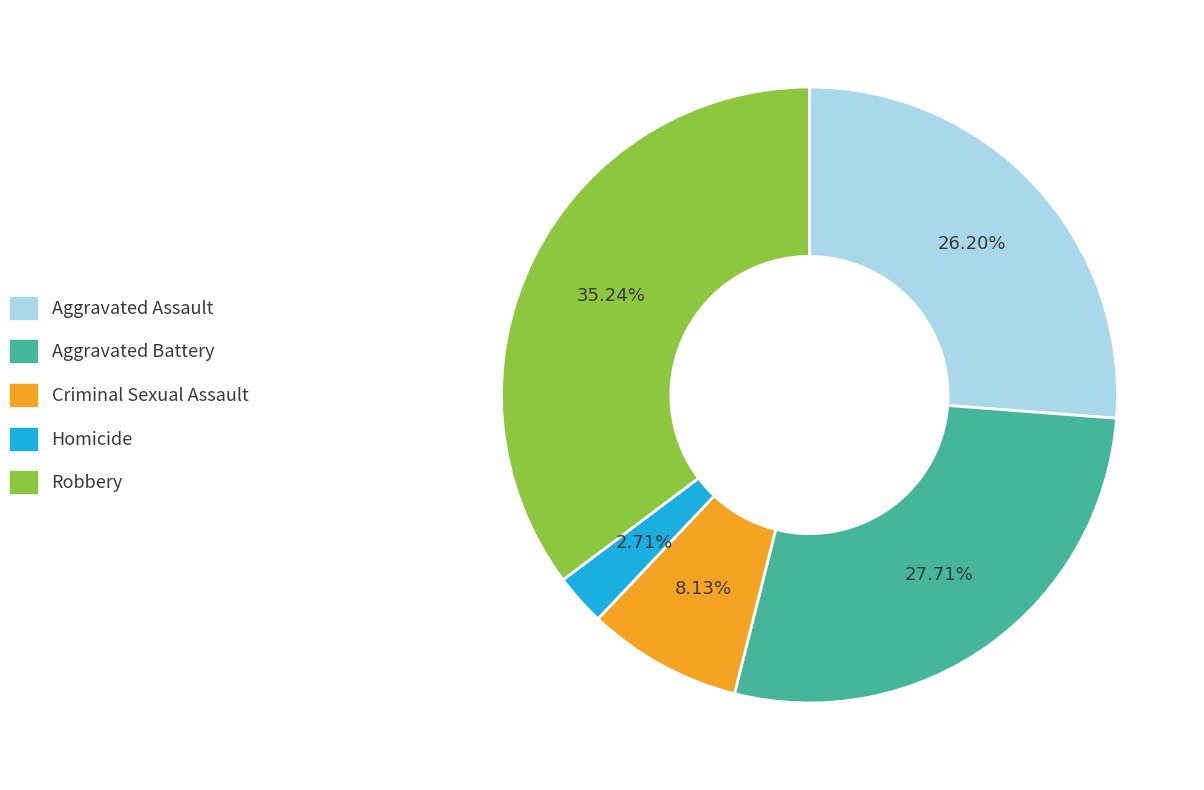

To the nearest percent, what percentage of the pie is Criminal Sexual Assault?

8%